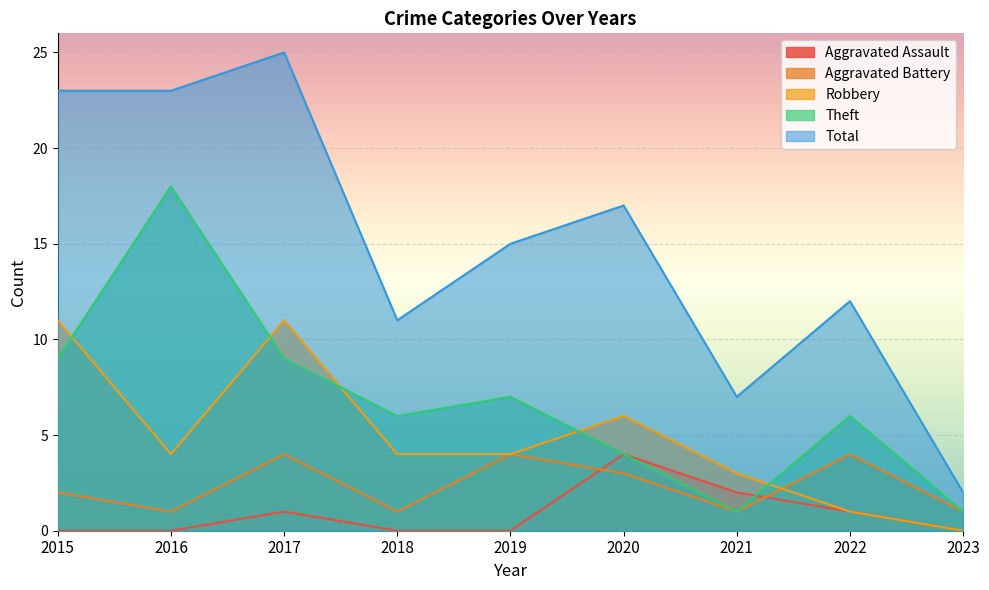

What is the sum of the Aggravated Assault values at 2022 and 2018?

1